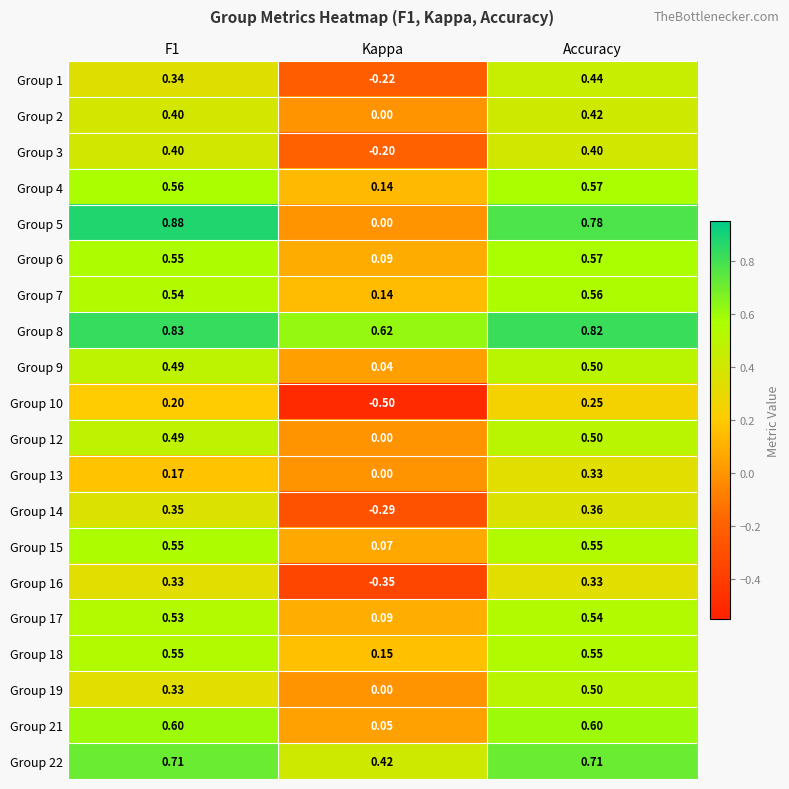

Which category has the lowest value in the Group 10 series?

Kappa